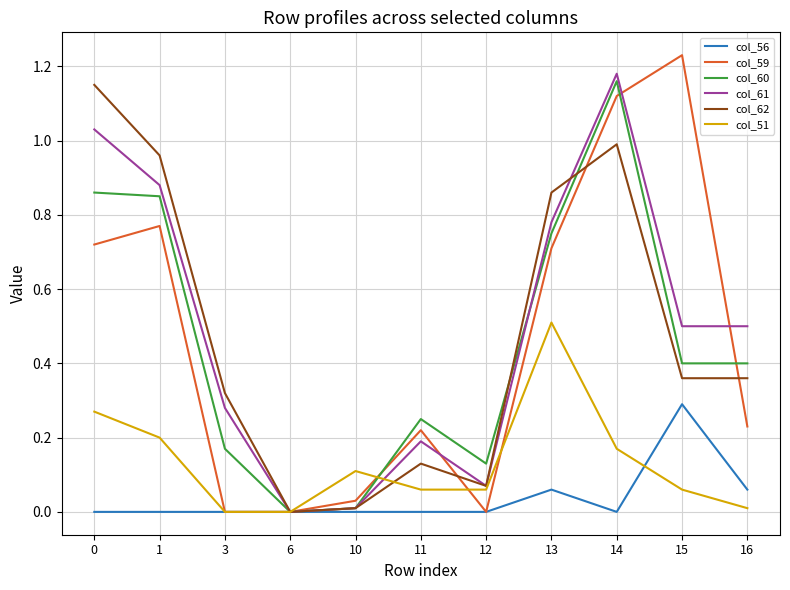

Which series changed the most between 1 and 15?

col_62